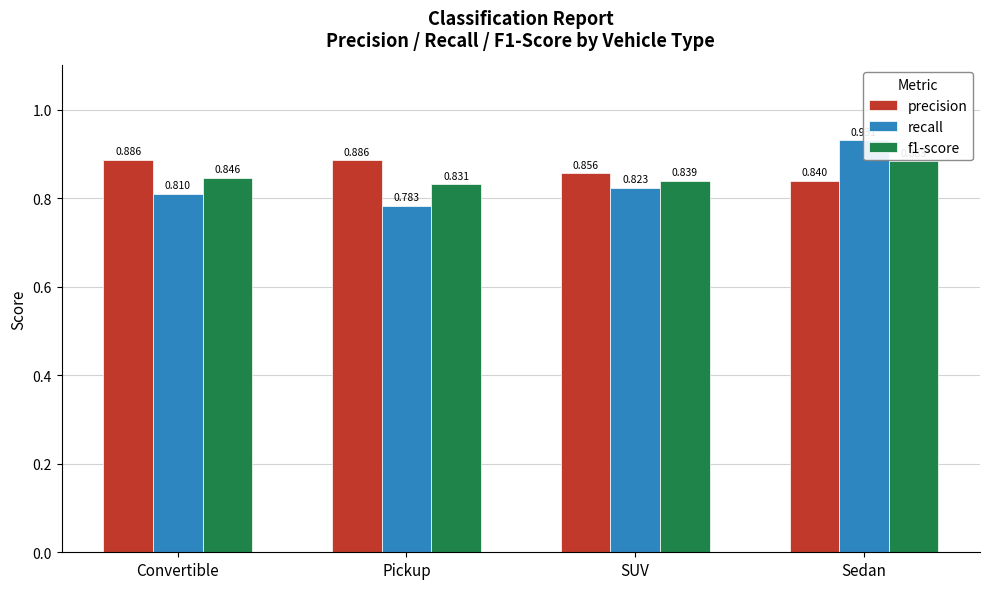

The value of recall at SUV is 0.3. True or false?

False